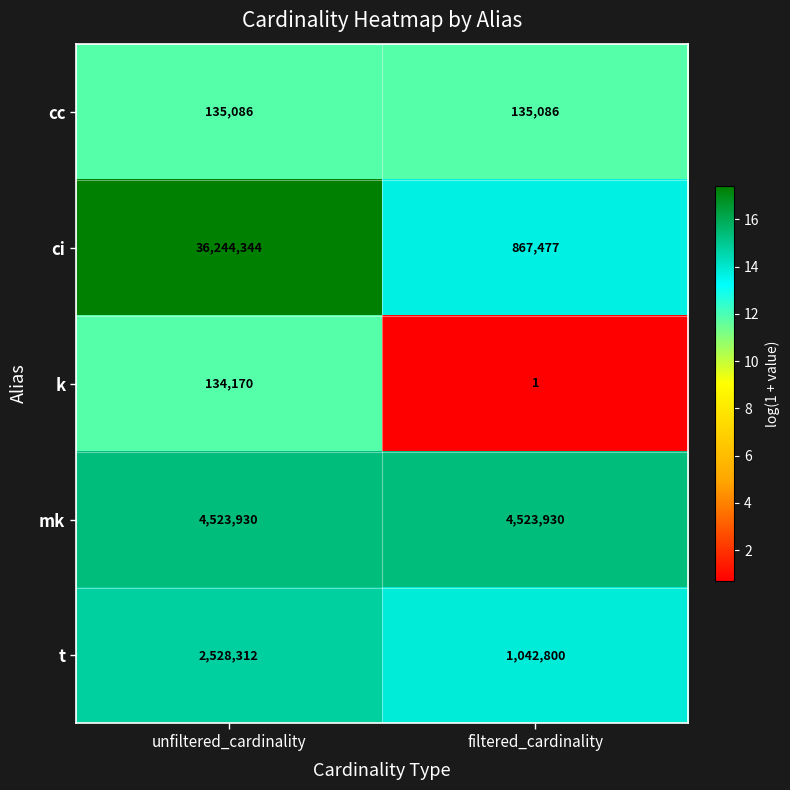

Reading right to left, extract all data points from this chart.

cc: filtered_cardinality=135086	unfiltered_cardinality=135086
ci: filtered_cardinality=867477	unfiltered_cardinality=36244344
k: filtered_cardinality=1	unfiltered_cardinality=134170
mk: filtered_cardinality=4523930	unfiltered_cardinality=4523930
t: filtered_cardinality=1042800	unfiltered_cardinality=2528312